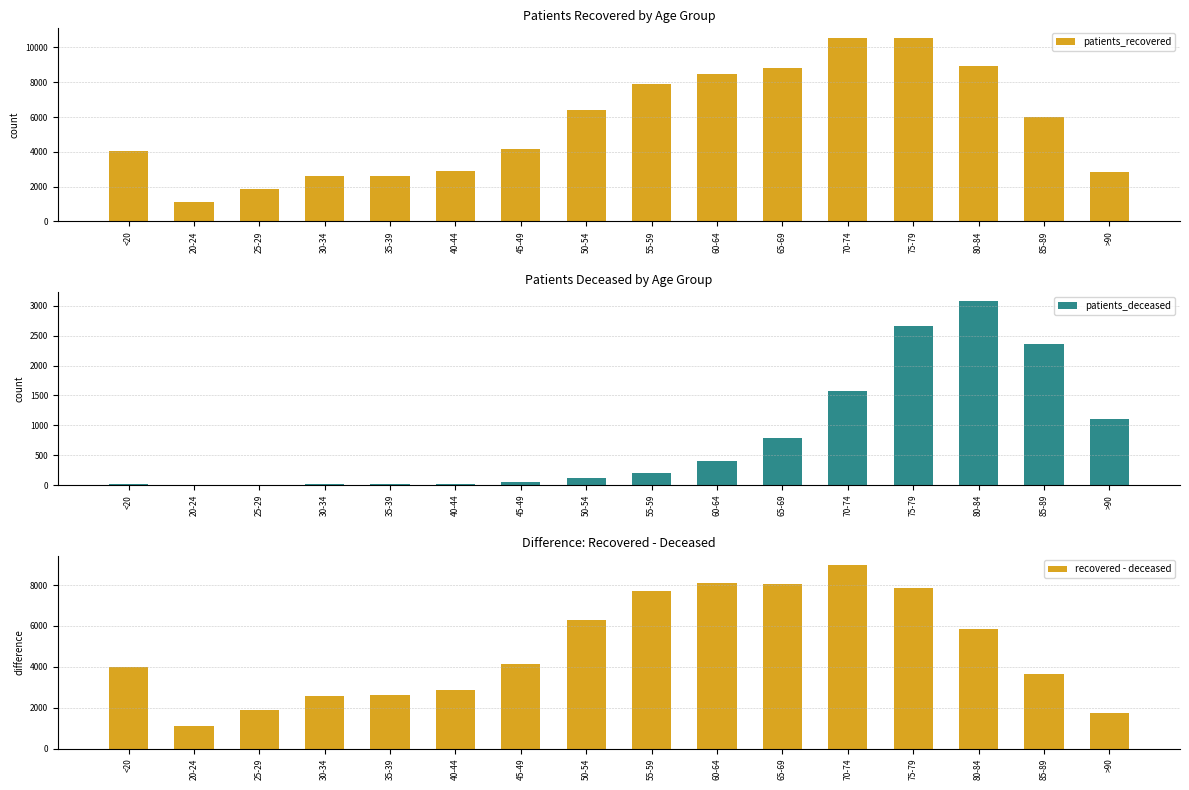

What is the label of the 15th bar from the left?

85-89